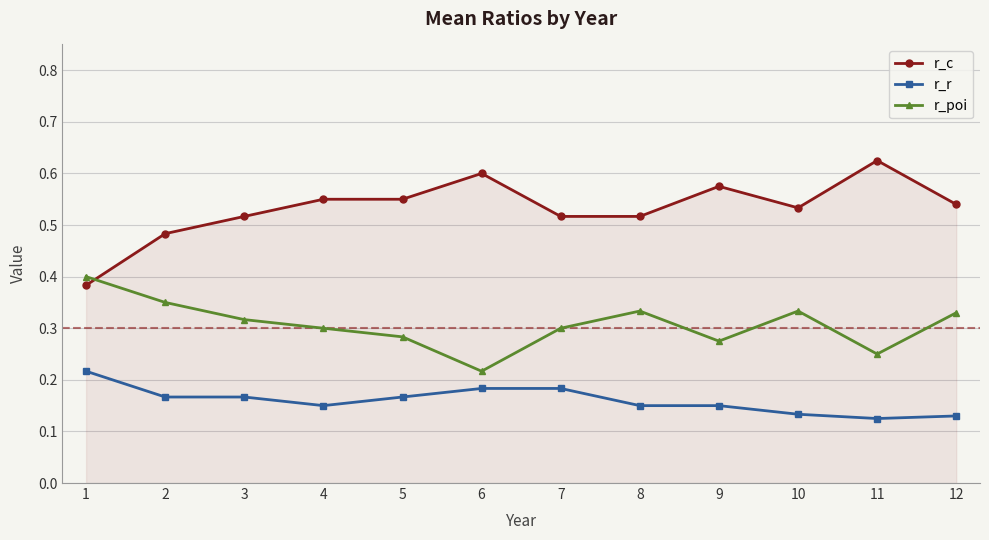

At 10, list the series in order from smallest to largest.

r_r, r_poi, r_c